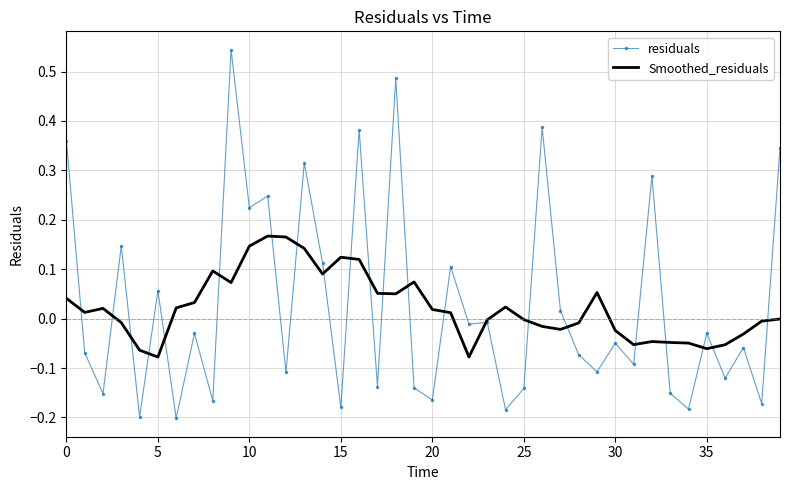

Which series has the largest range (max minus min)?

residuals